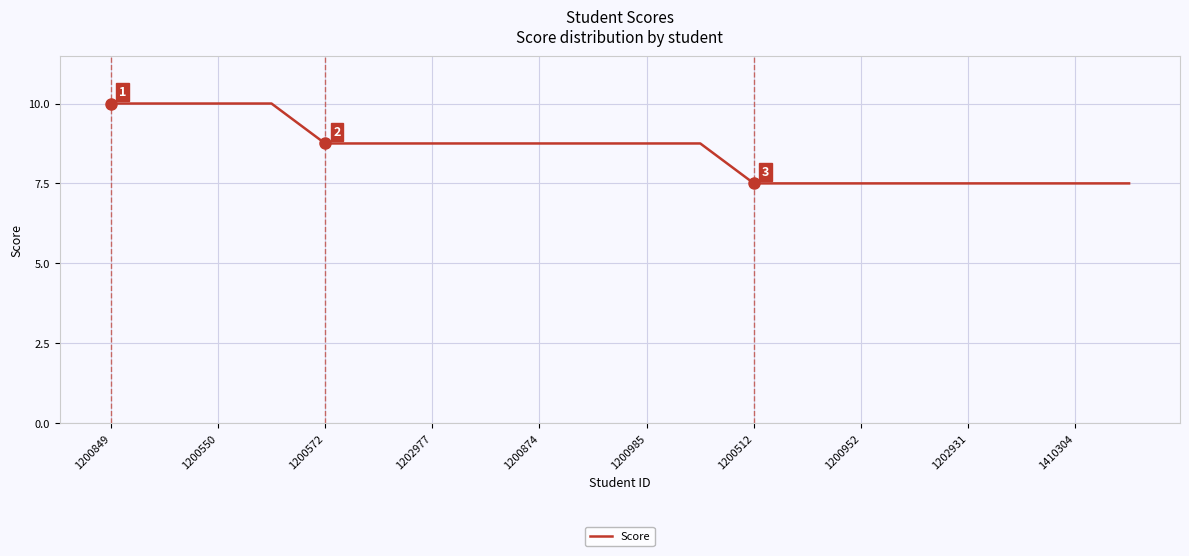

What is the minimum value shown in the chart?

7.5